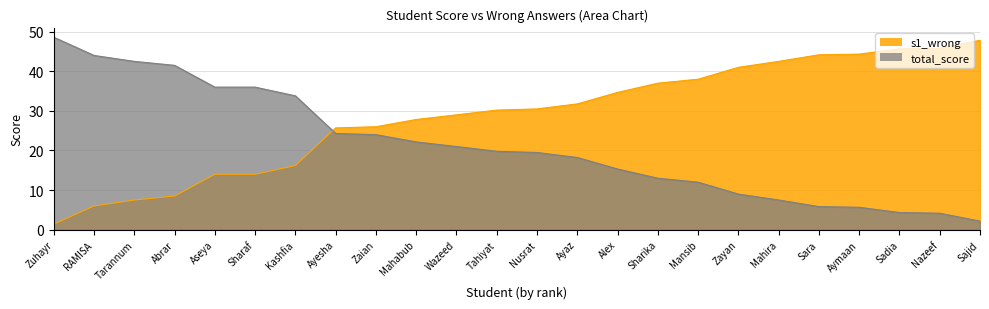

What is the difference between the s1_wrong values at Zayan and Zaian?

15.0